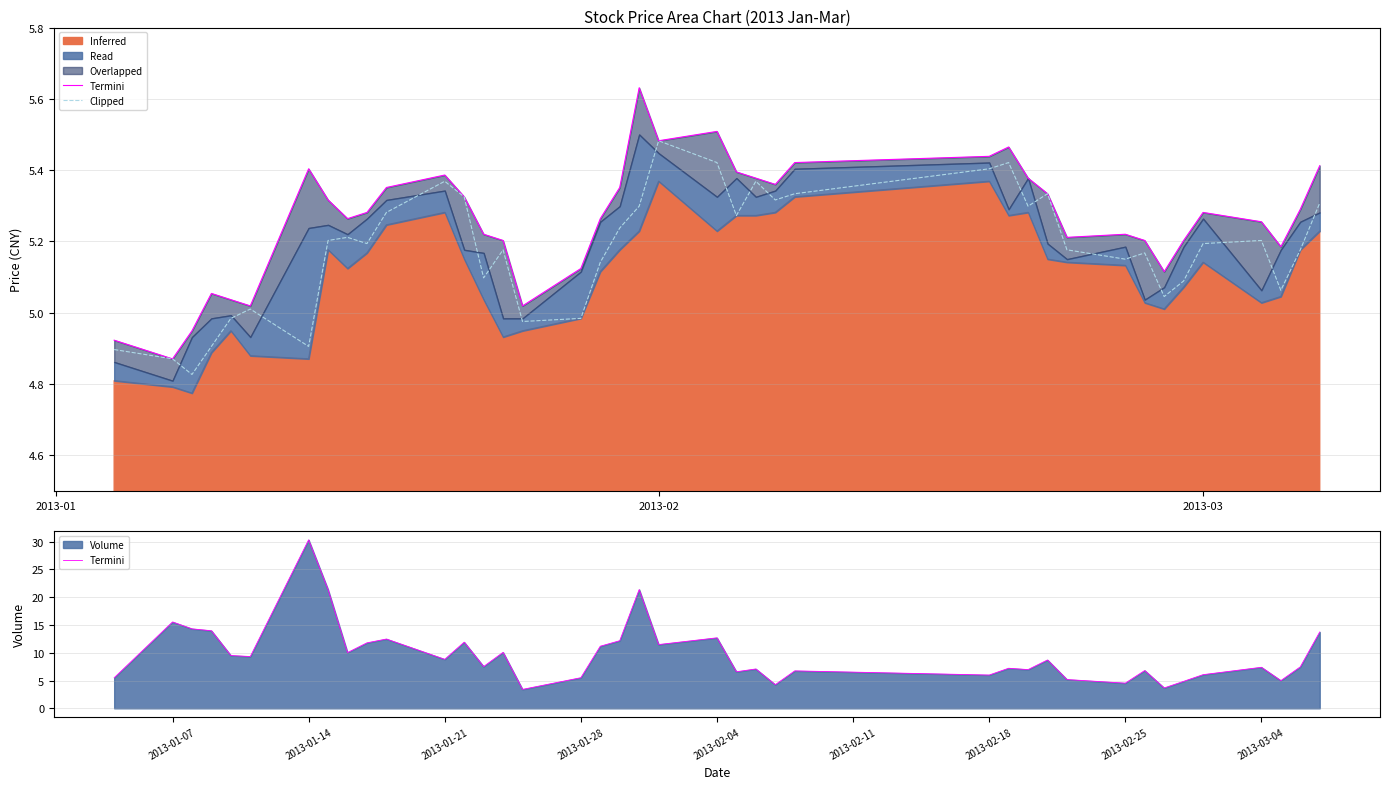

Which series ends up on top after the final intersection of Clipped and Termini?

Termini